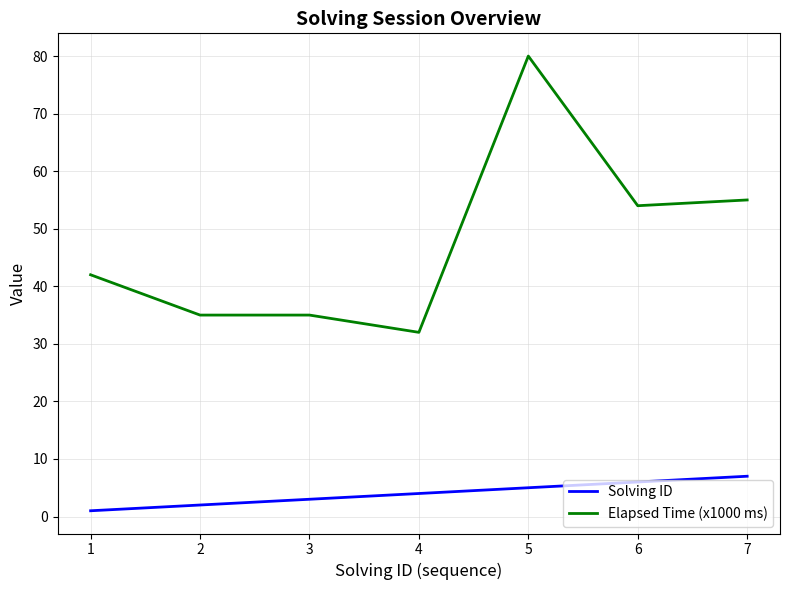

List the series in order of their overall mean, highest first.

Elapsed Time (x1000 ms), Solving ID